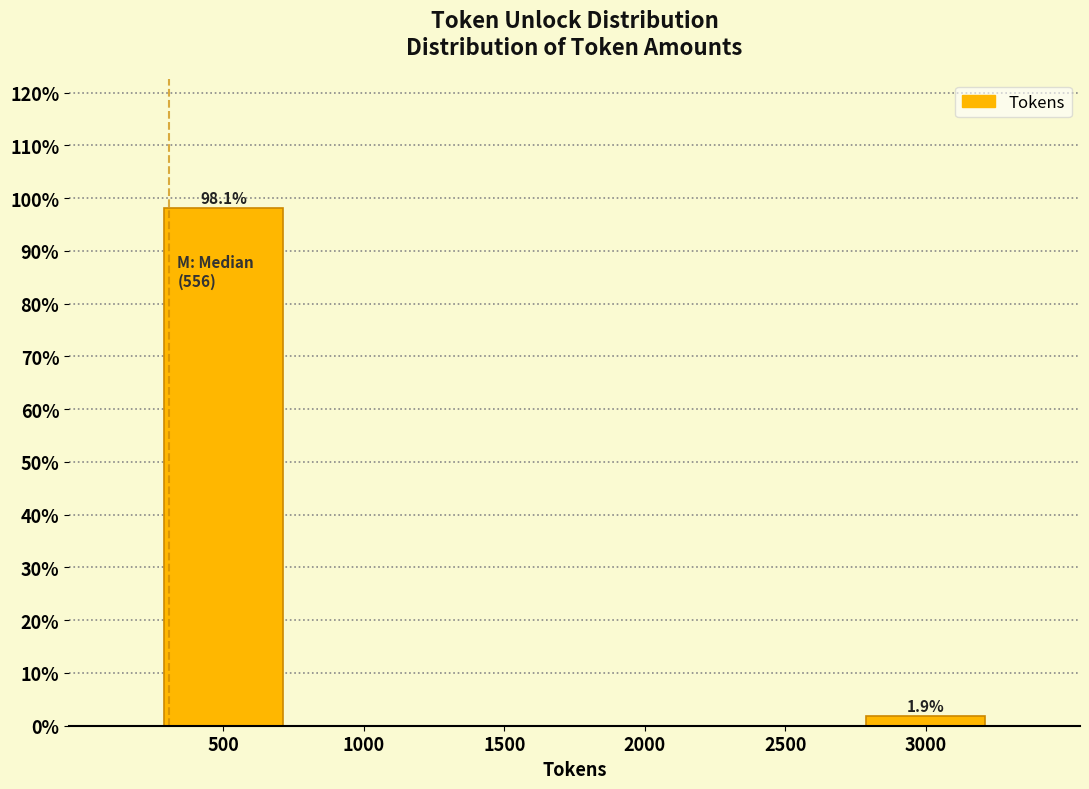

Reading left to right, list all the values displayed in this chart.

500=98.1	1000=0.0	1500=0.0	2000=0.0	2500=0.0	3000=1.9